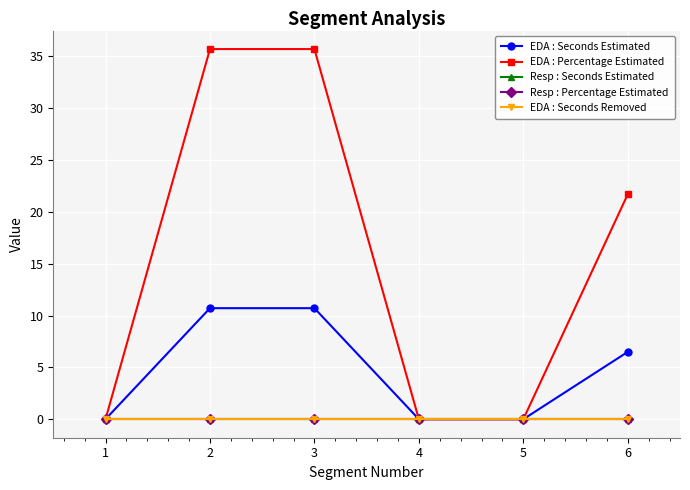

Is the value of EDA : Seconds Estimated at 3 greater than the value of EDA : Percentage Estimated at 1?

Yes